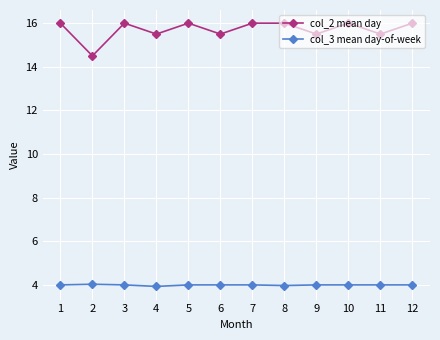

How many lines are shown in the chart?

2